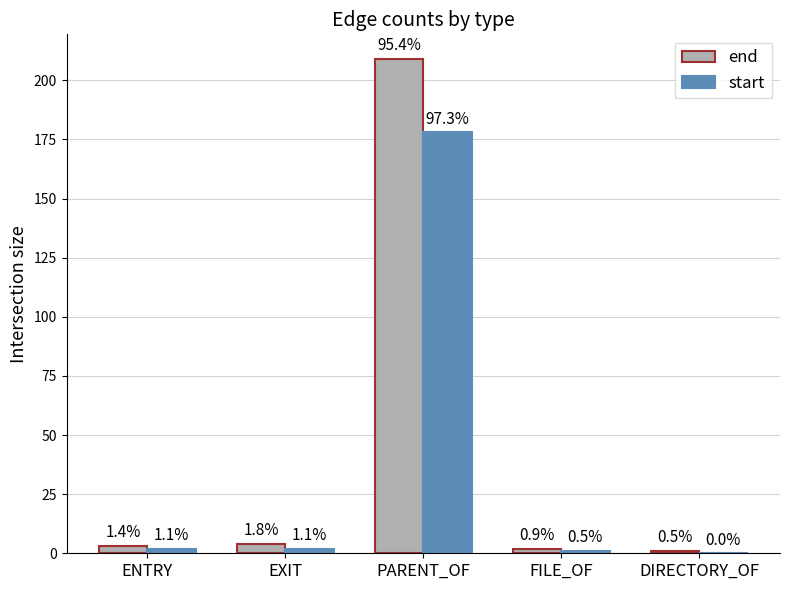

What are all the series names shown in the legend?

end, start